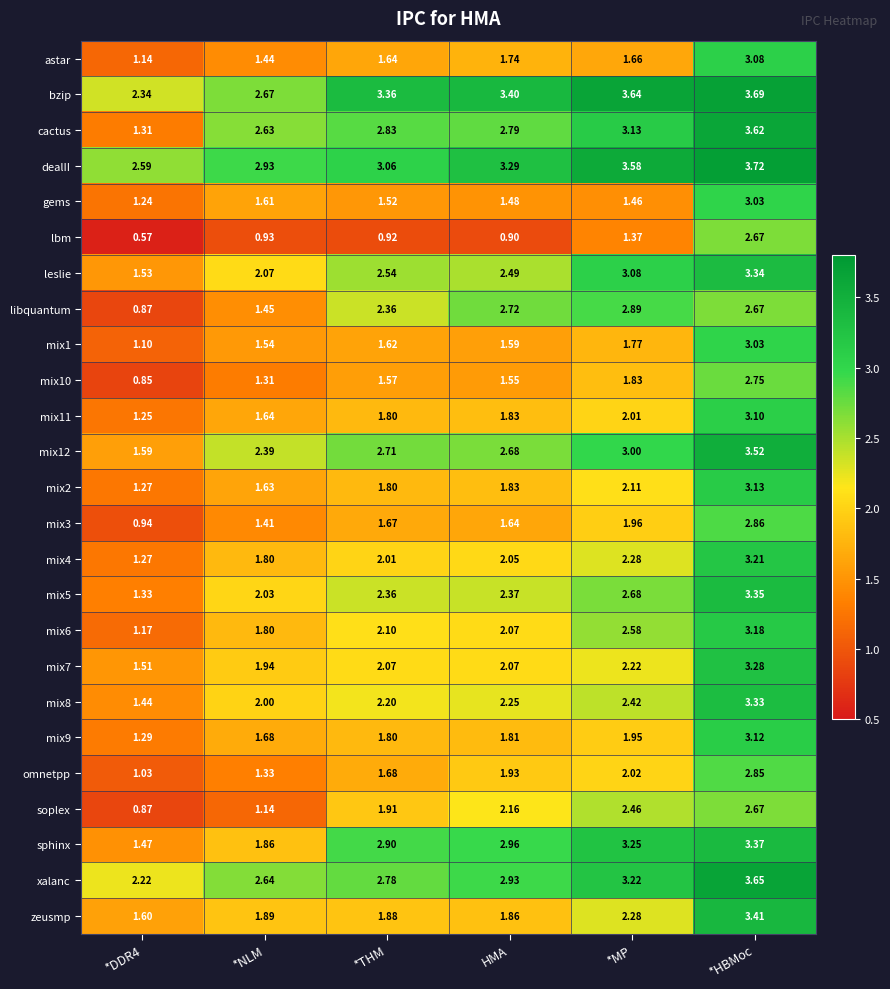

Where is lbm nearest to the value 1?

*NLM